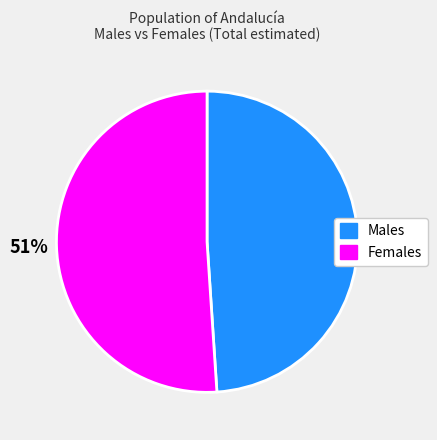

Does any single category account for the majority?

Yes